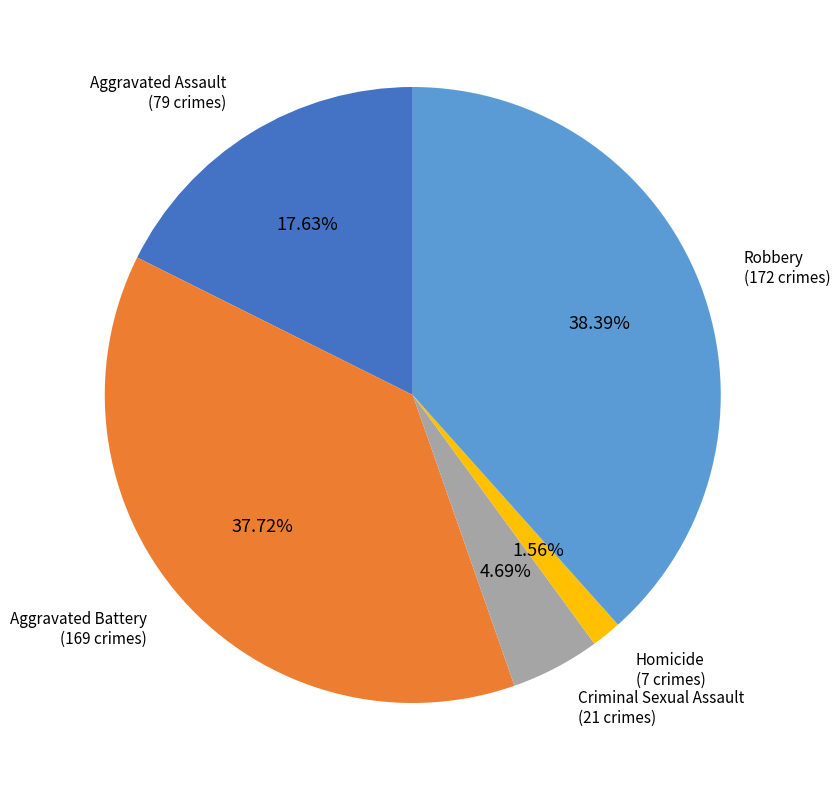

Is there a majority slice in this chart?

No